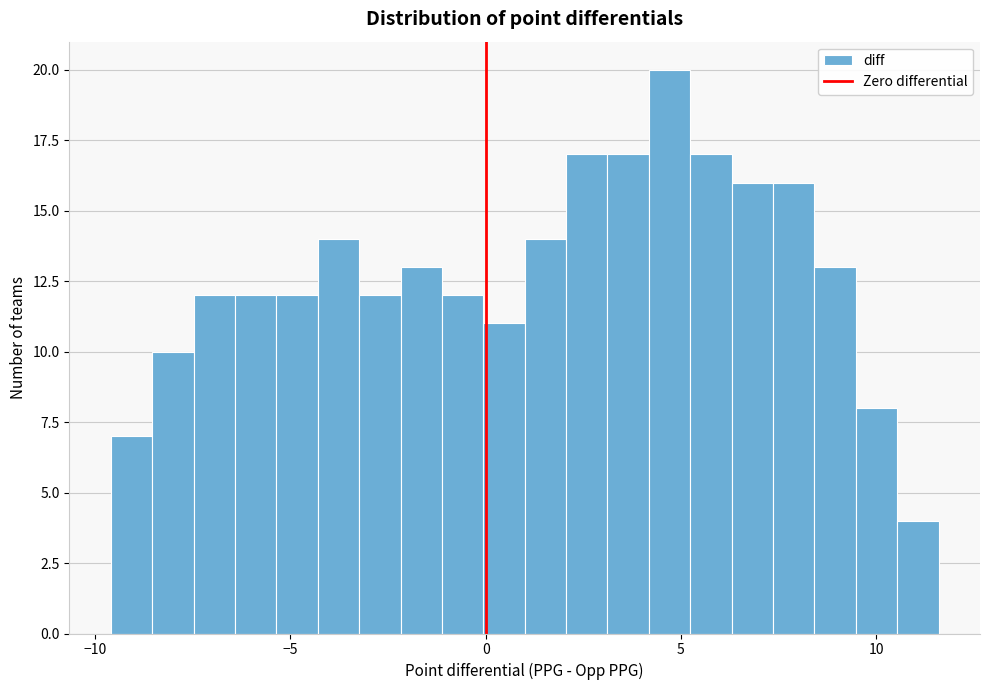

Read against the x-axis, roughly where is the centre of the tallest bar?

4.5